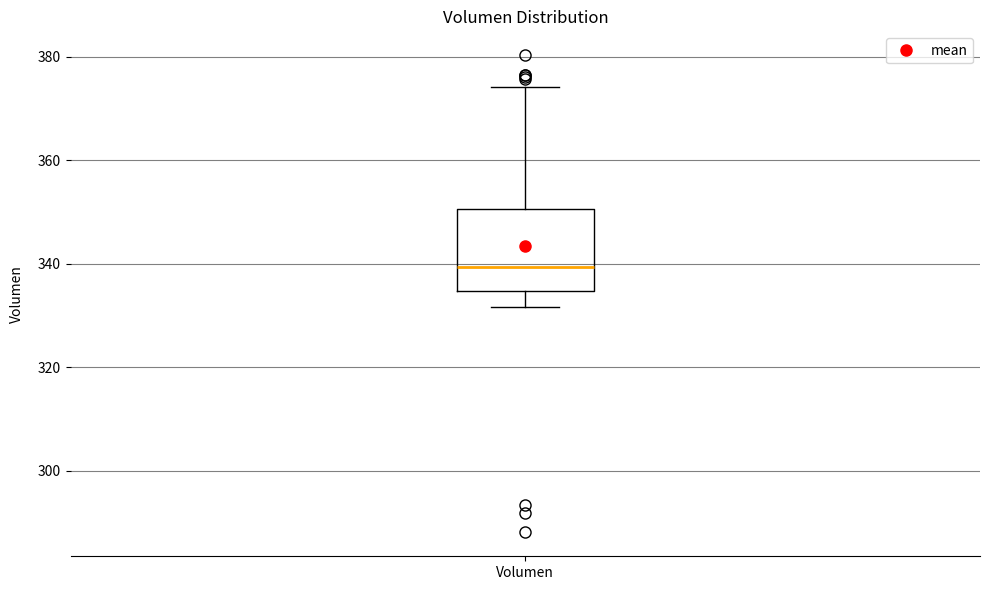

Transcribe this box plot: give where the median line is, the range the box spans, and where the two whiskers end, as read against the y-axis. The values are not printed on the chart, so give them approximately, as read against the axis.

median 340, box 334 to 350, whiskers 332 to 374